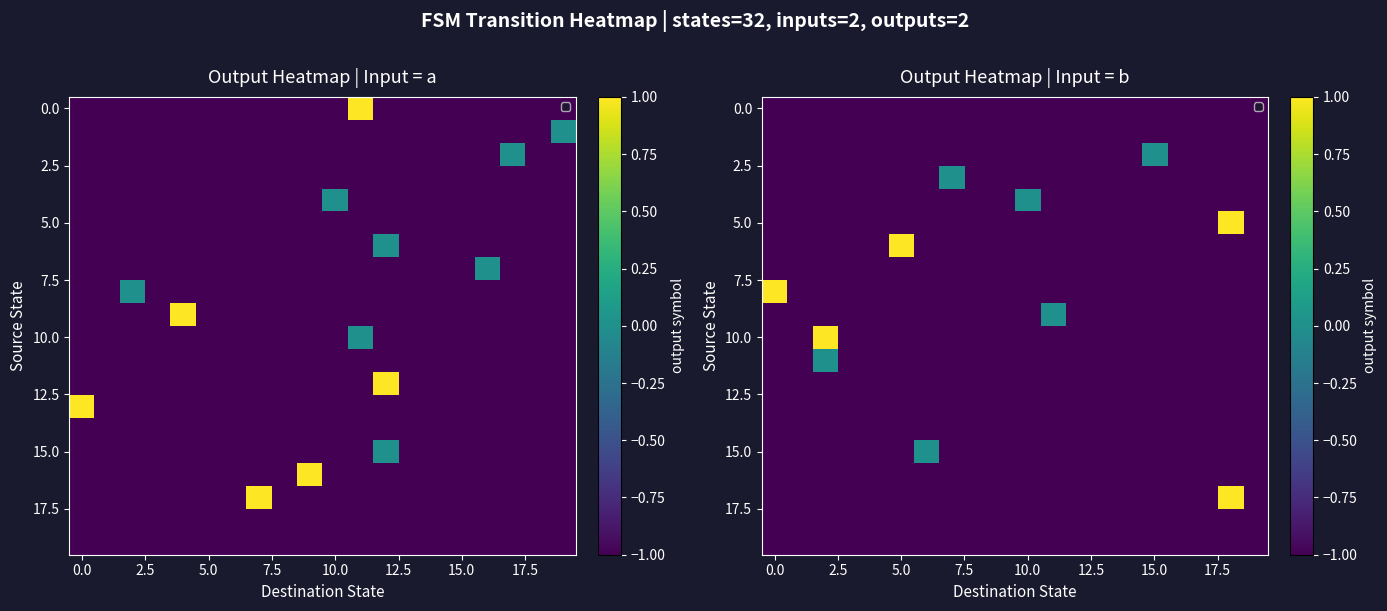

Which category has the highest value across all series?

18